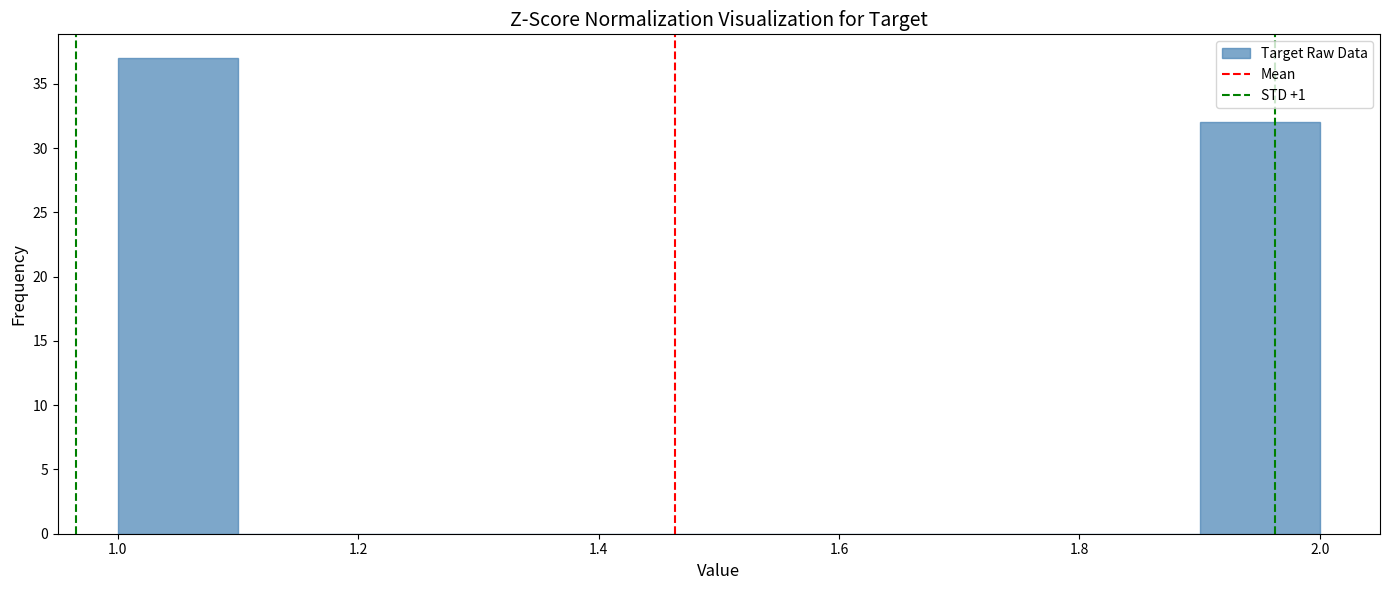

Which range on the x-axis has the tallest bar?

1.0 to 1.1